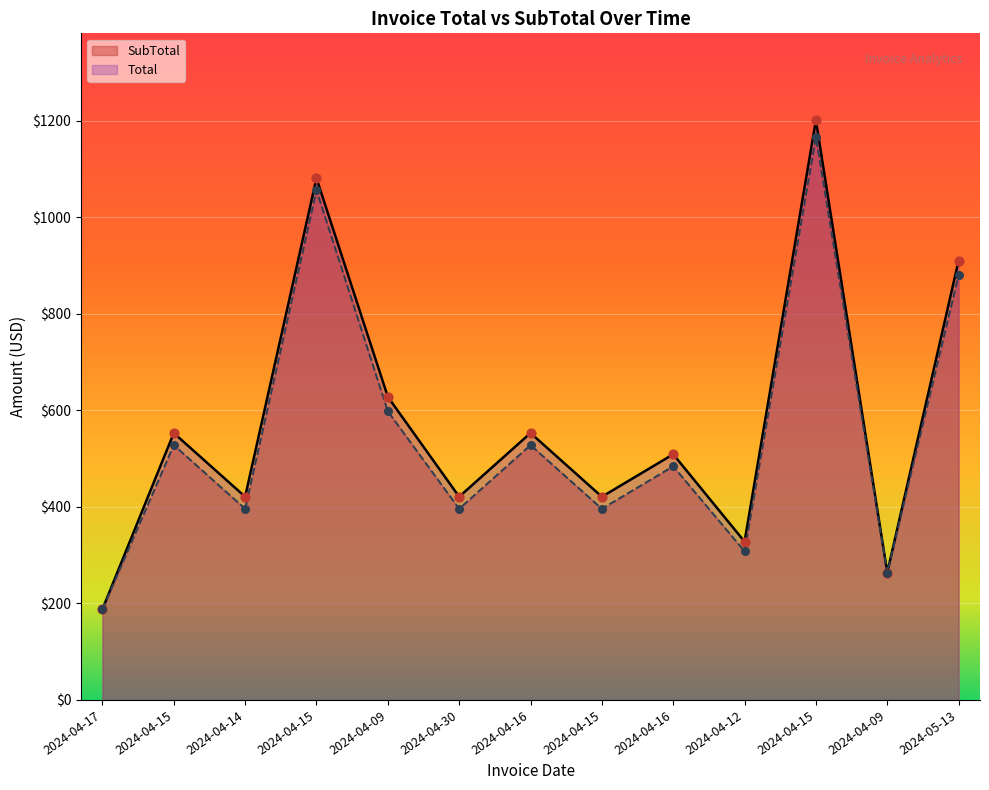

Which series has the largest Y range (max minus min)?

Total